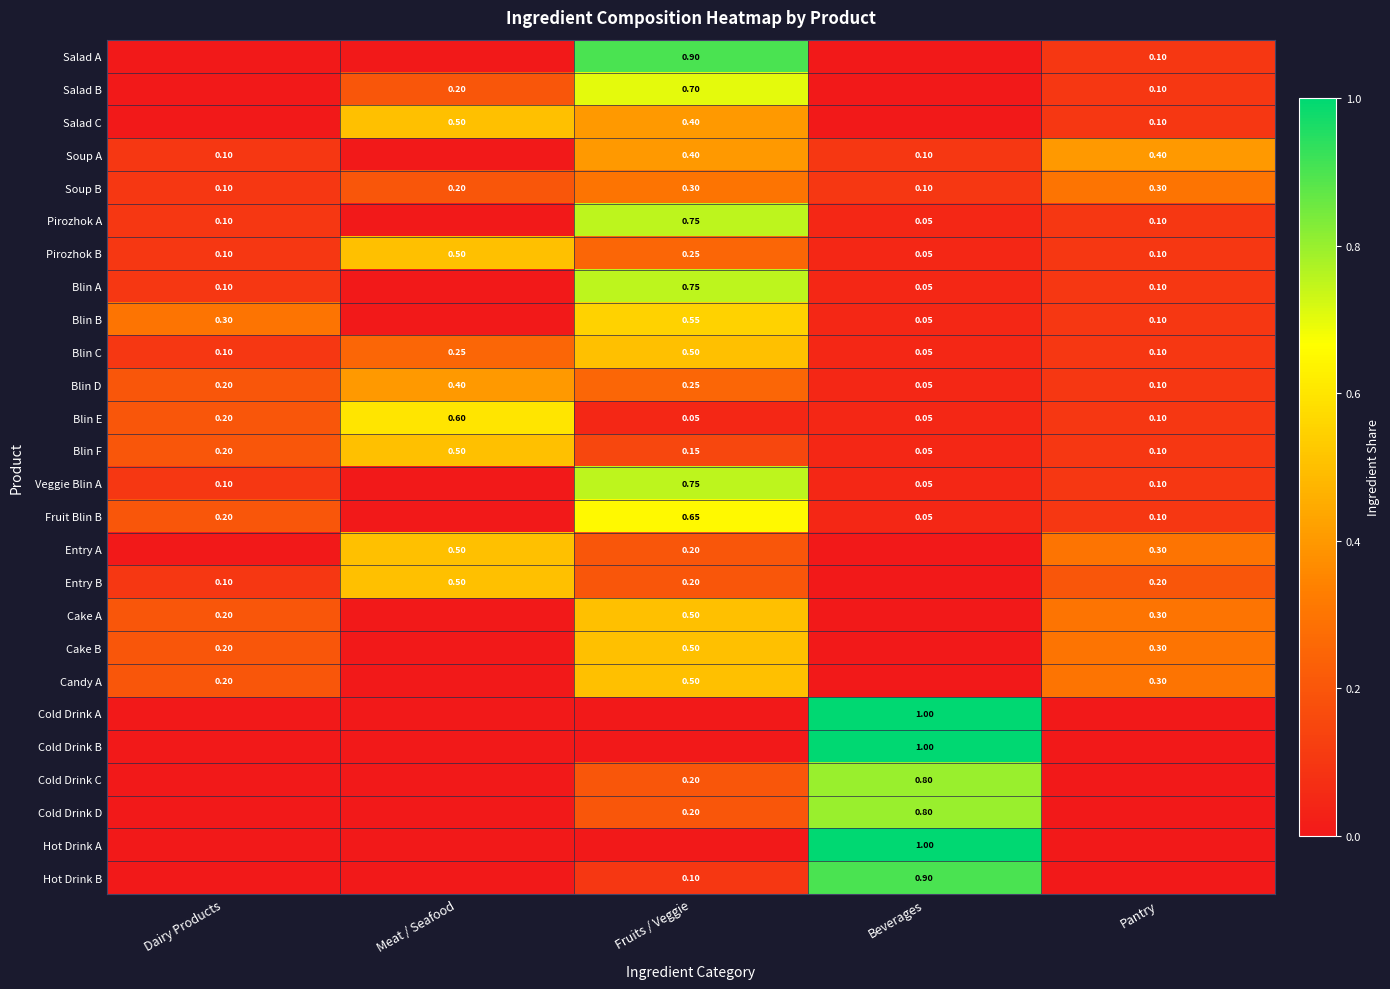

True or false: Cake A has a value of 0.0 at Meat / Seafood.

True